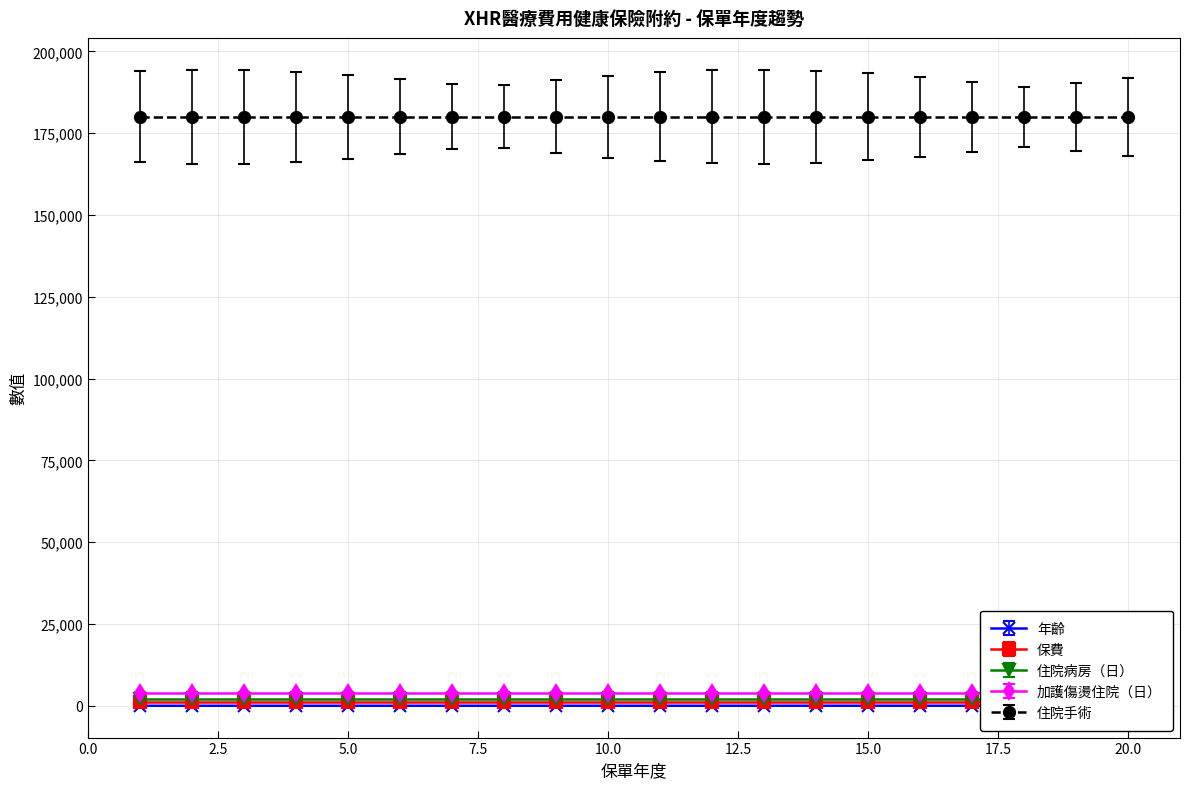

What is the difference between the highest and lowest values at 14?

179977